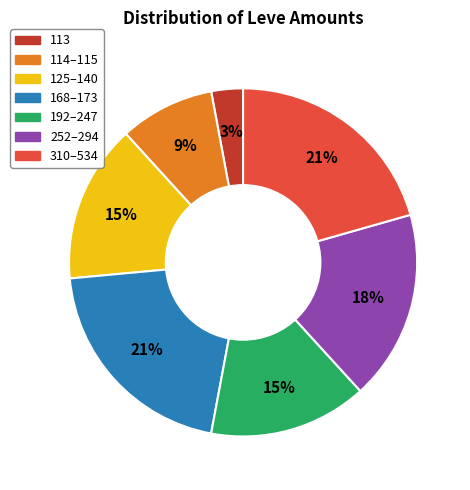

How many slices are in this pie chart?

7